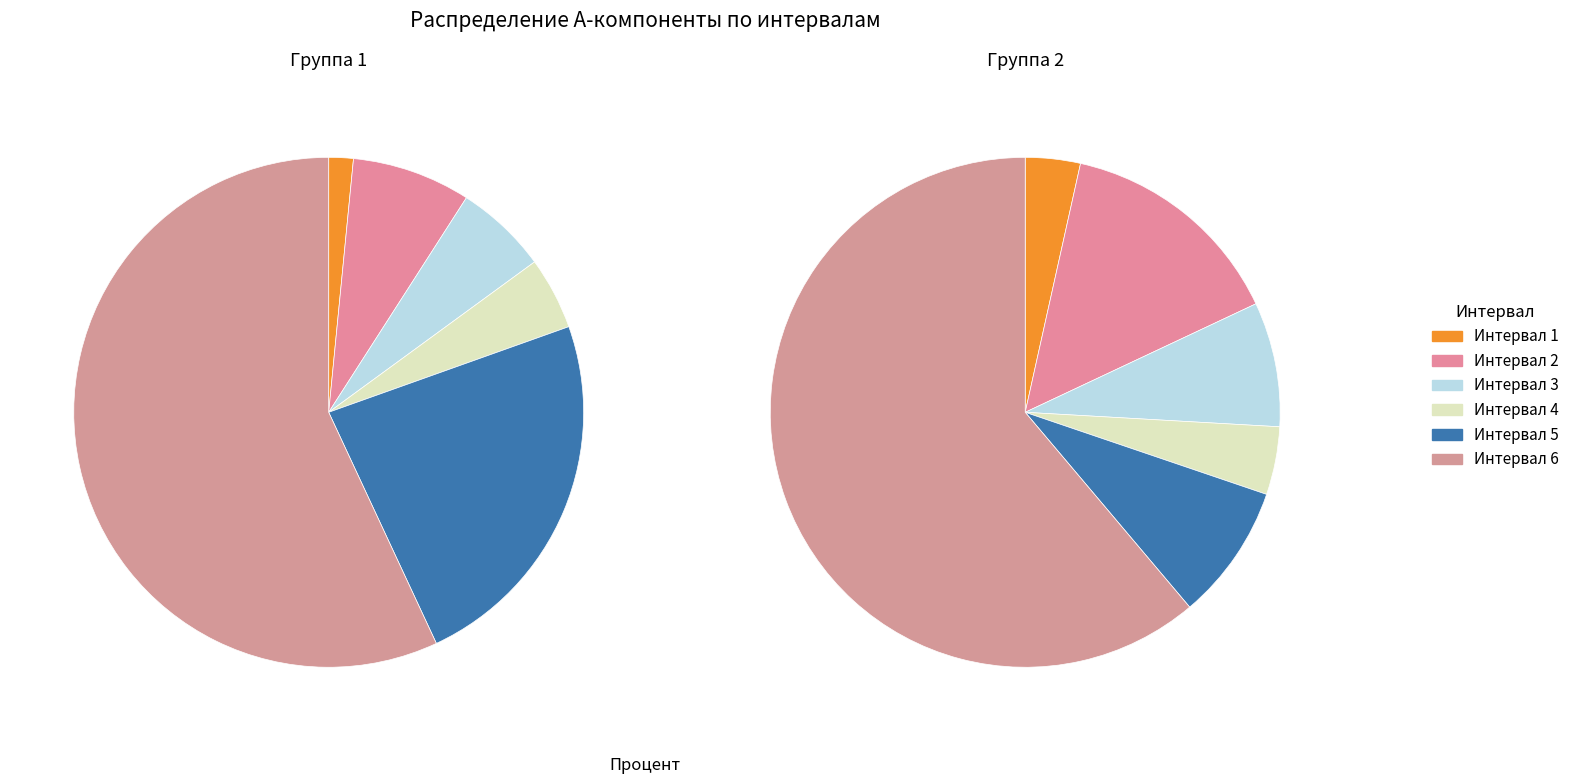

Rank the categories by Группа 2 value from highest to lowest.

Интервал 6, Интервал 2, Интервал 5, Интервал 3, Интервал 4, Интервал 1